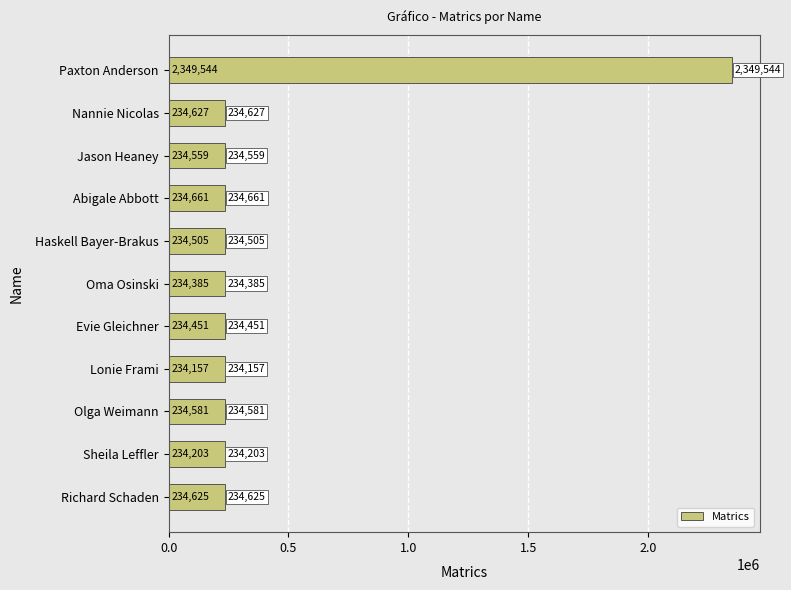

Reading bottom to top, extract all data points from this chart.

234625	234203	234581	234157	234451	234385	234505	234661	234559	234627	2349544